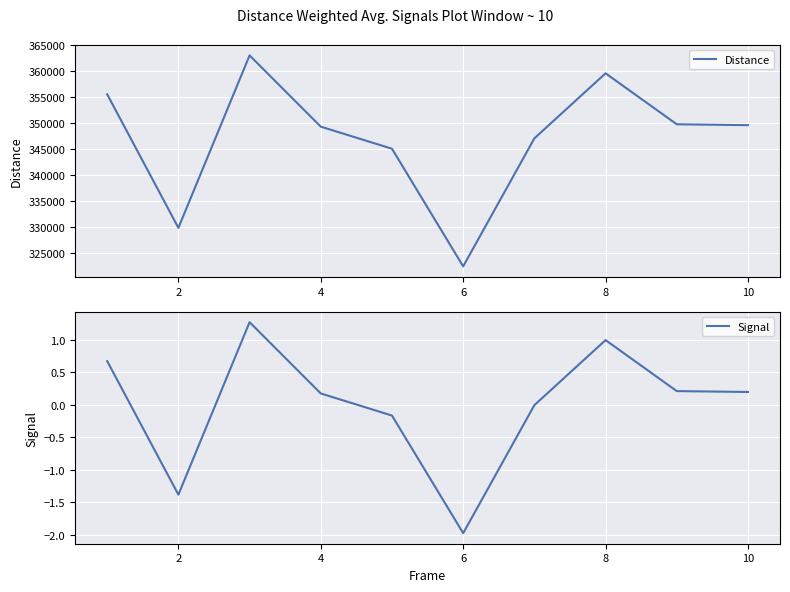

How many lines are shown in the chart?

2